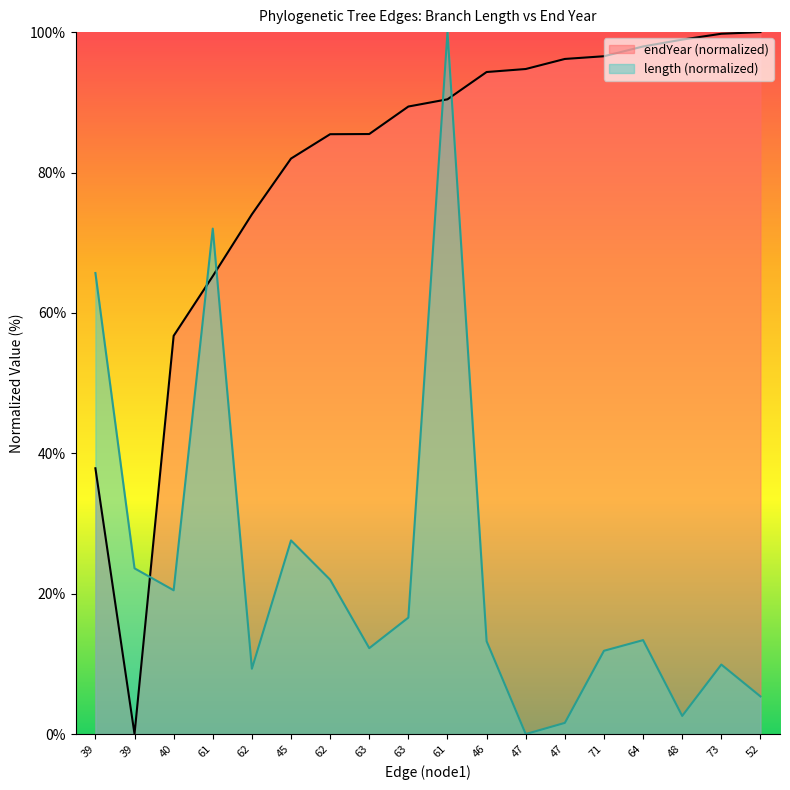

At which label is length closest to 50?

39